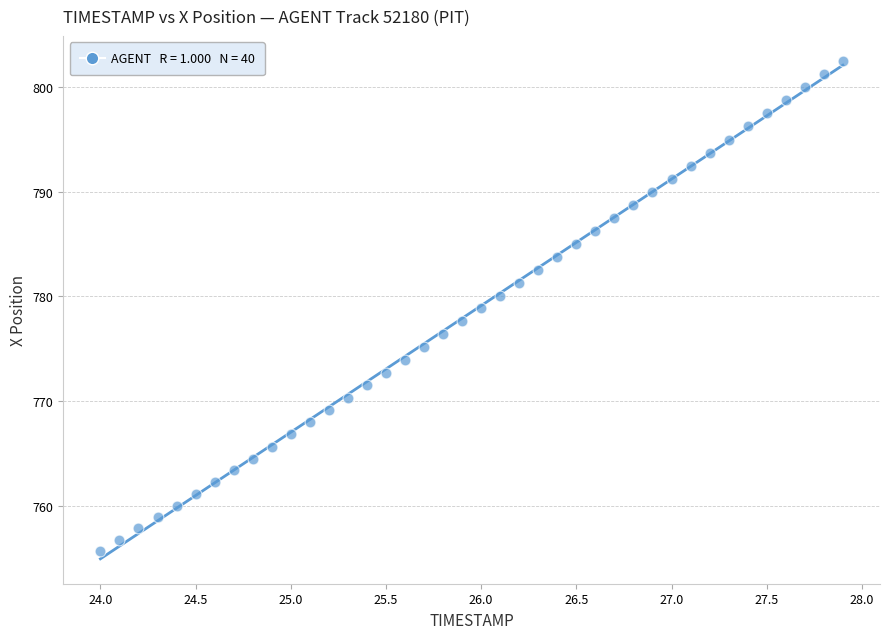

What is the range of Y values (max minus min)?

46.8